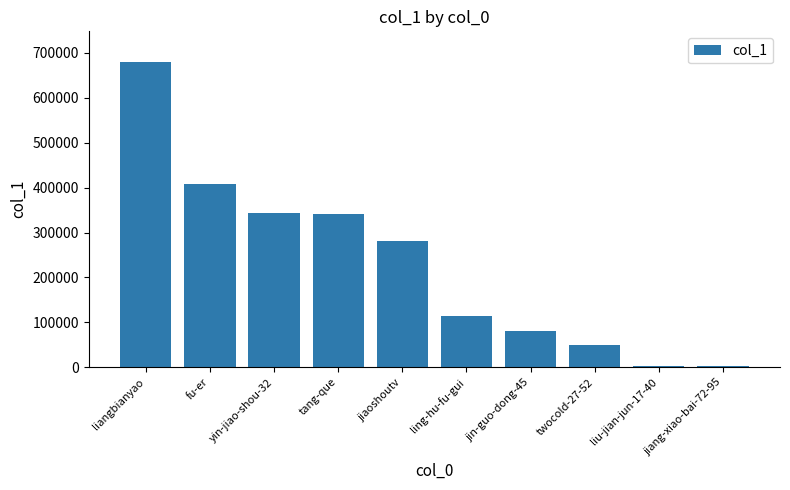

At which category does the chart reach its peak across all series?

liangbianyao